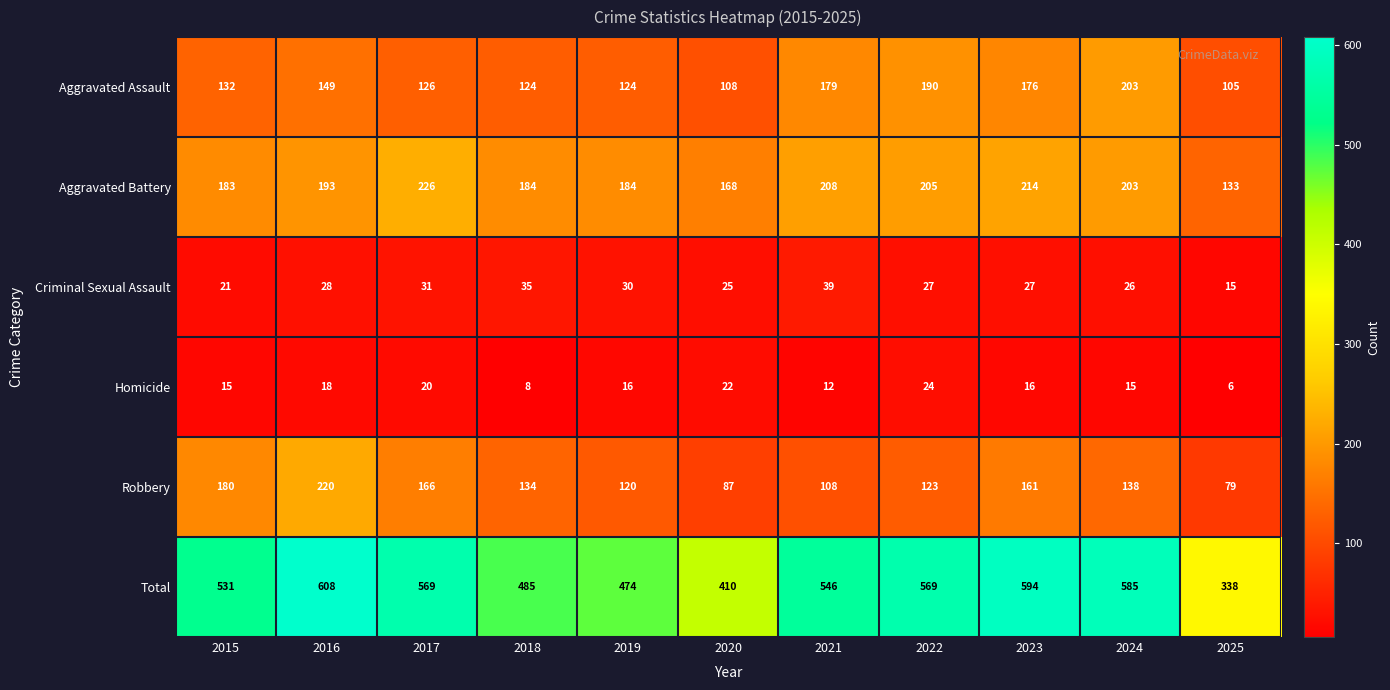

The Homicide series shows 12 at 2021. True or false?

True